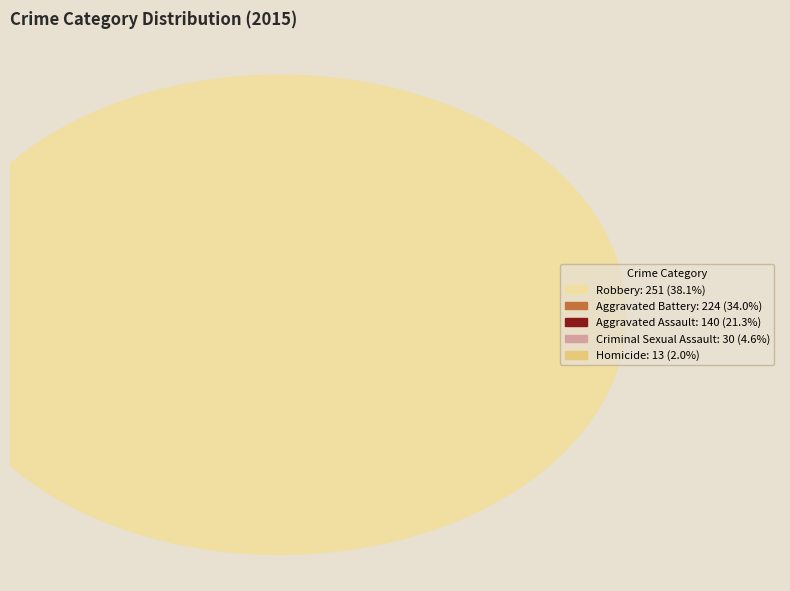

Is it true that Homicide is 2% of the pie?

True